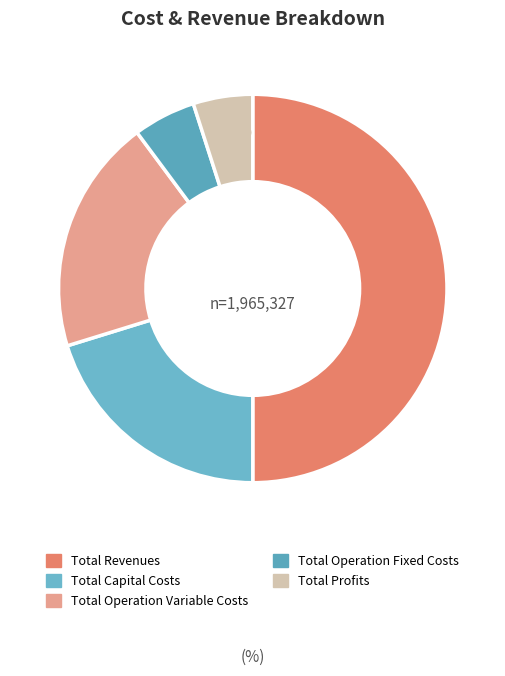

Do Total Revenues and Total Capital Costs together represent more than half of the pie?

Yes